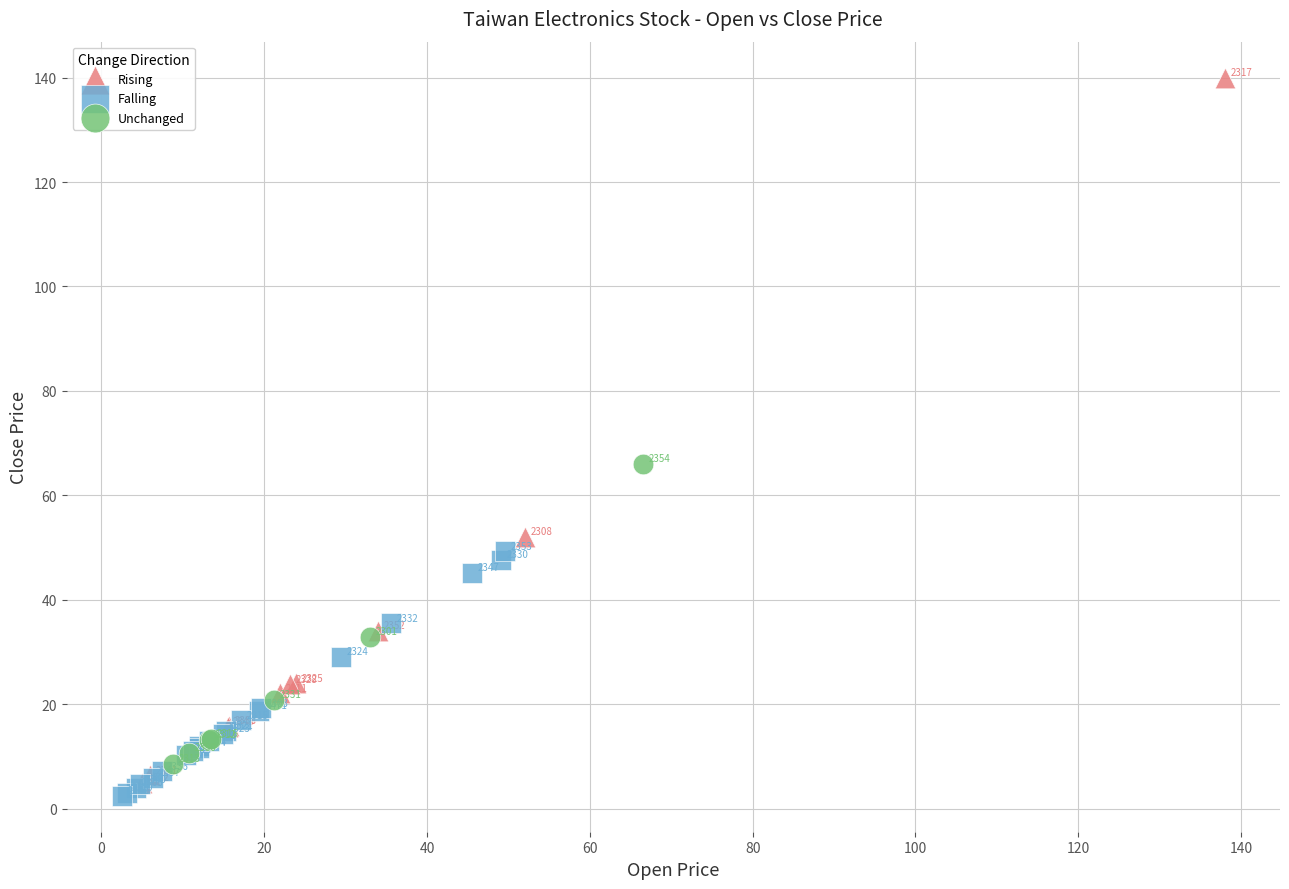

Which series reaches the maximum Y coordinate?

Rising